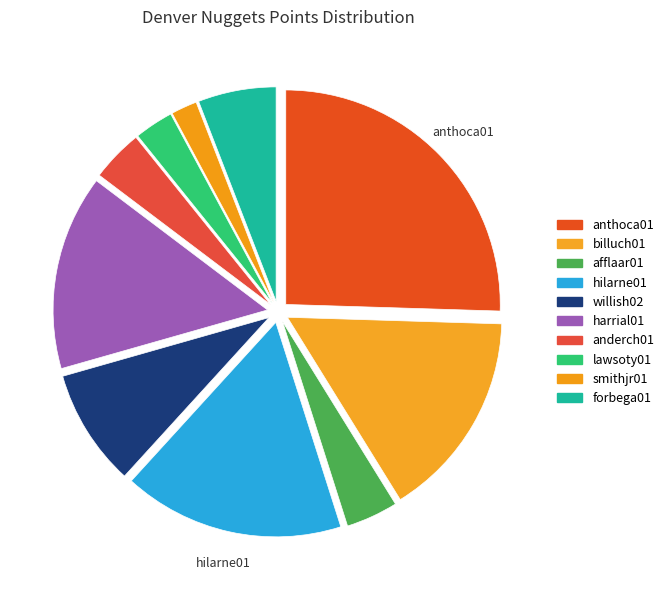

How much of the chart is everything except smithjr01?

98.0%